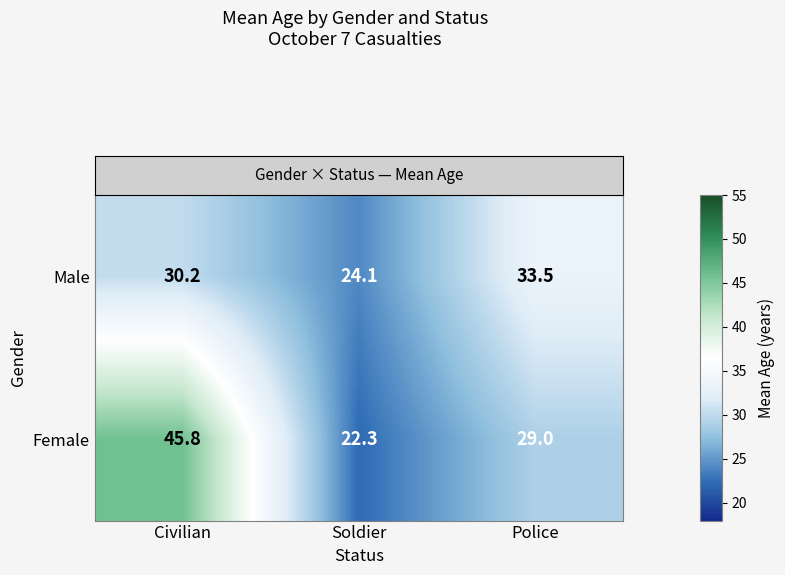

At which label does Female first exceed 29?

Civilian